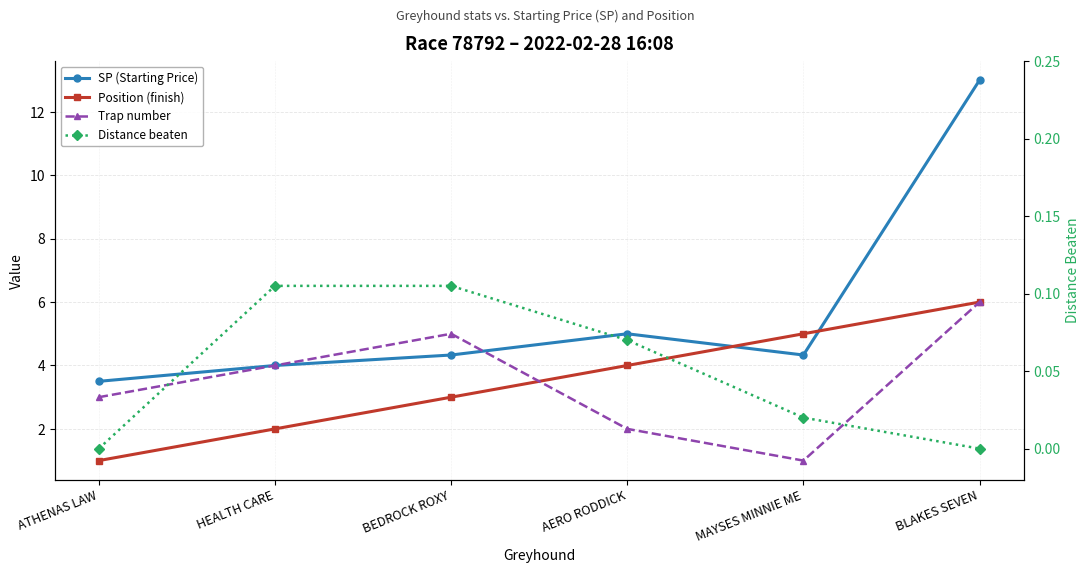

What is the total value across all series at AERO RODDICK?

11.1